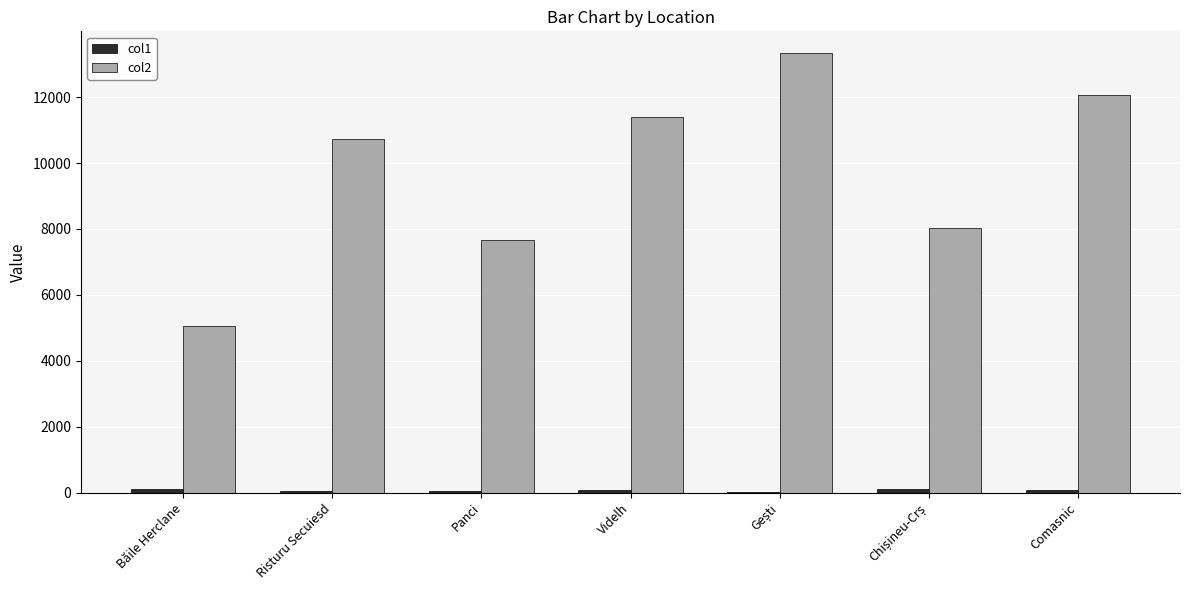

Are the bars horizontal?

No